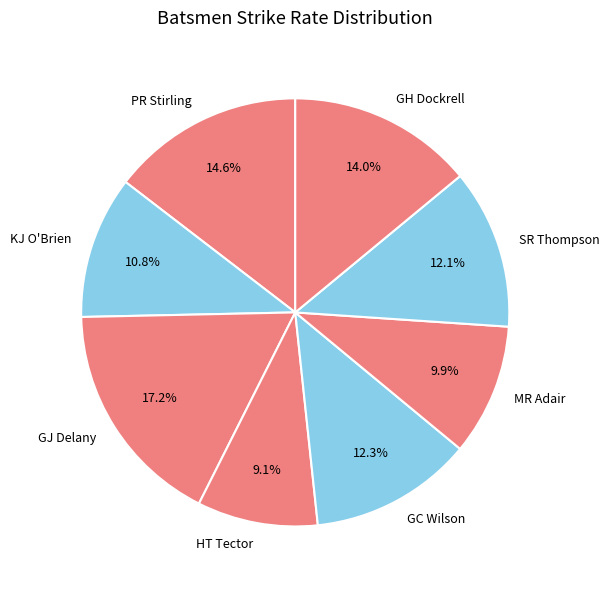

Is there a majority slice in this chart?

No